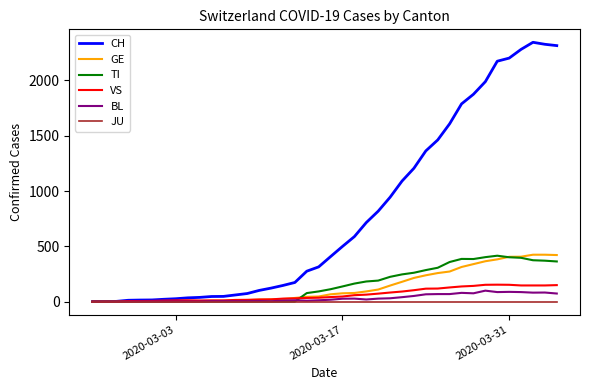

Count the number of categories in the chart.

40